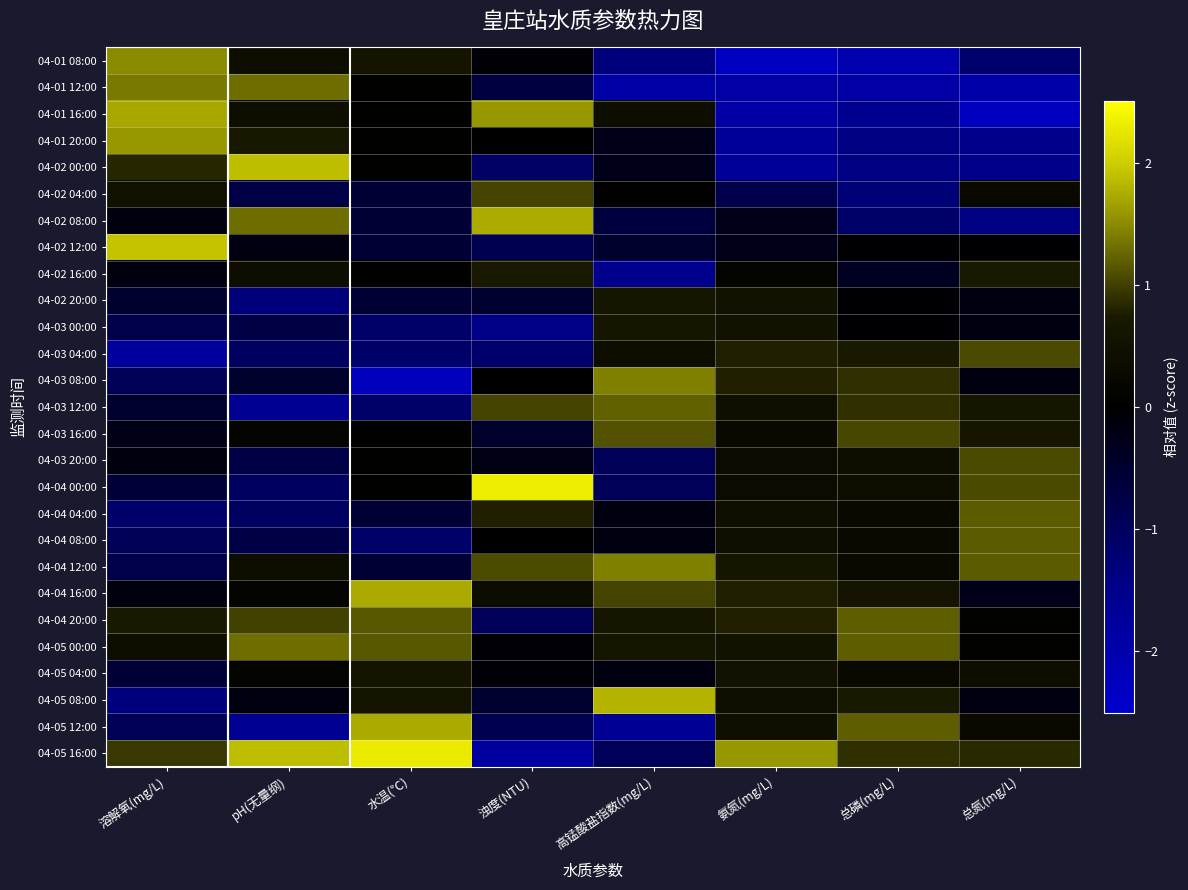

Which series has the largest total across all categories?

04-05 16:00